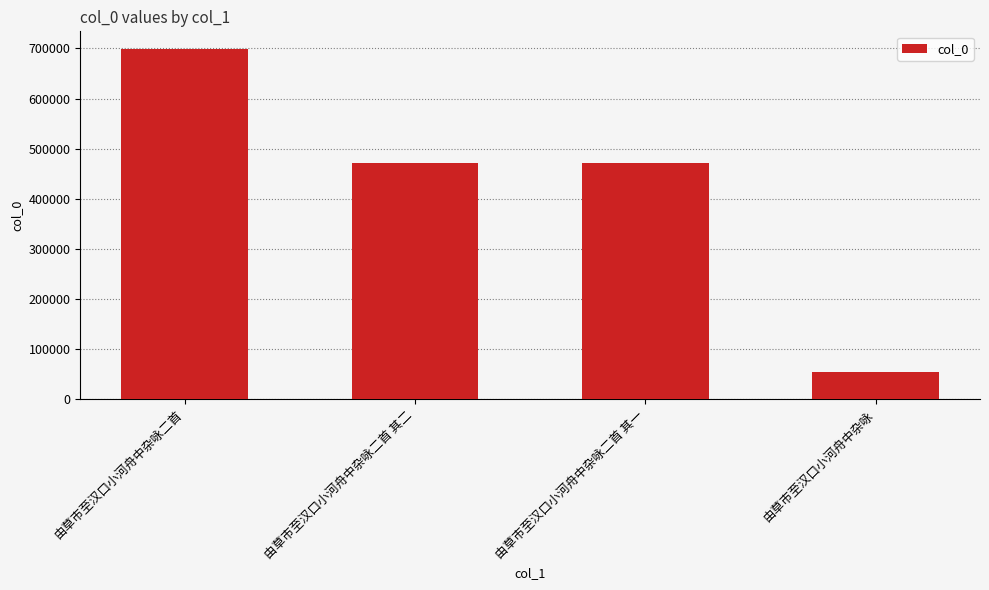

What is the difference between the maximum and minimum values?

645309